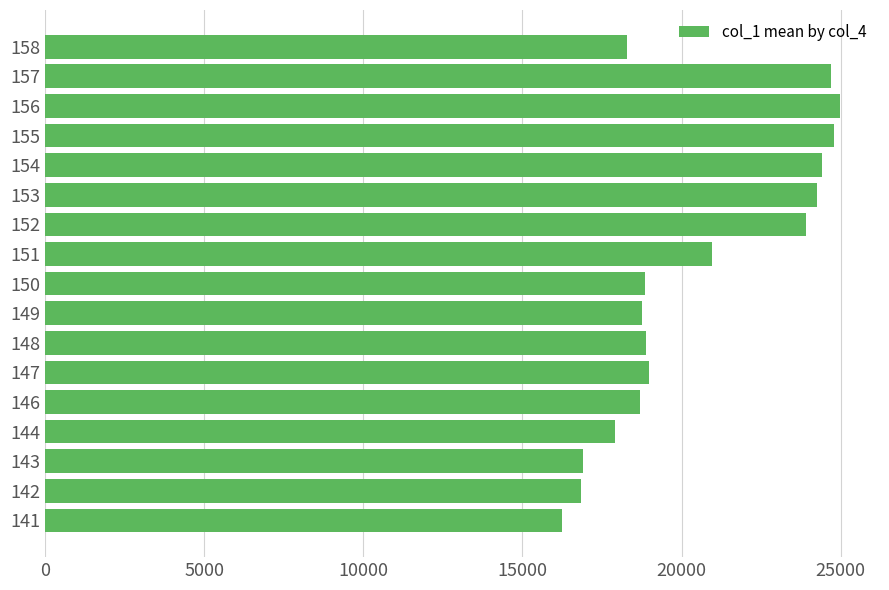

What is the change in value from 149 to 155?

+6019